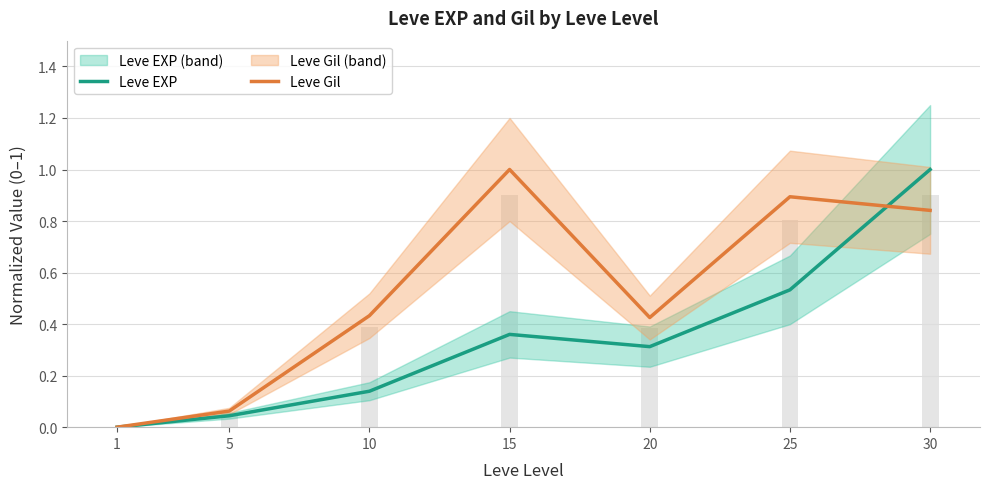

The value of Leve EXP at 30 is 1.0. True or false?

True